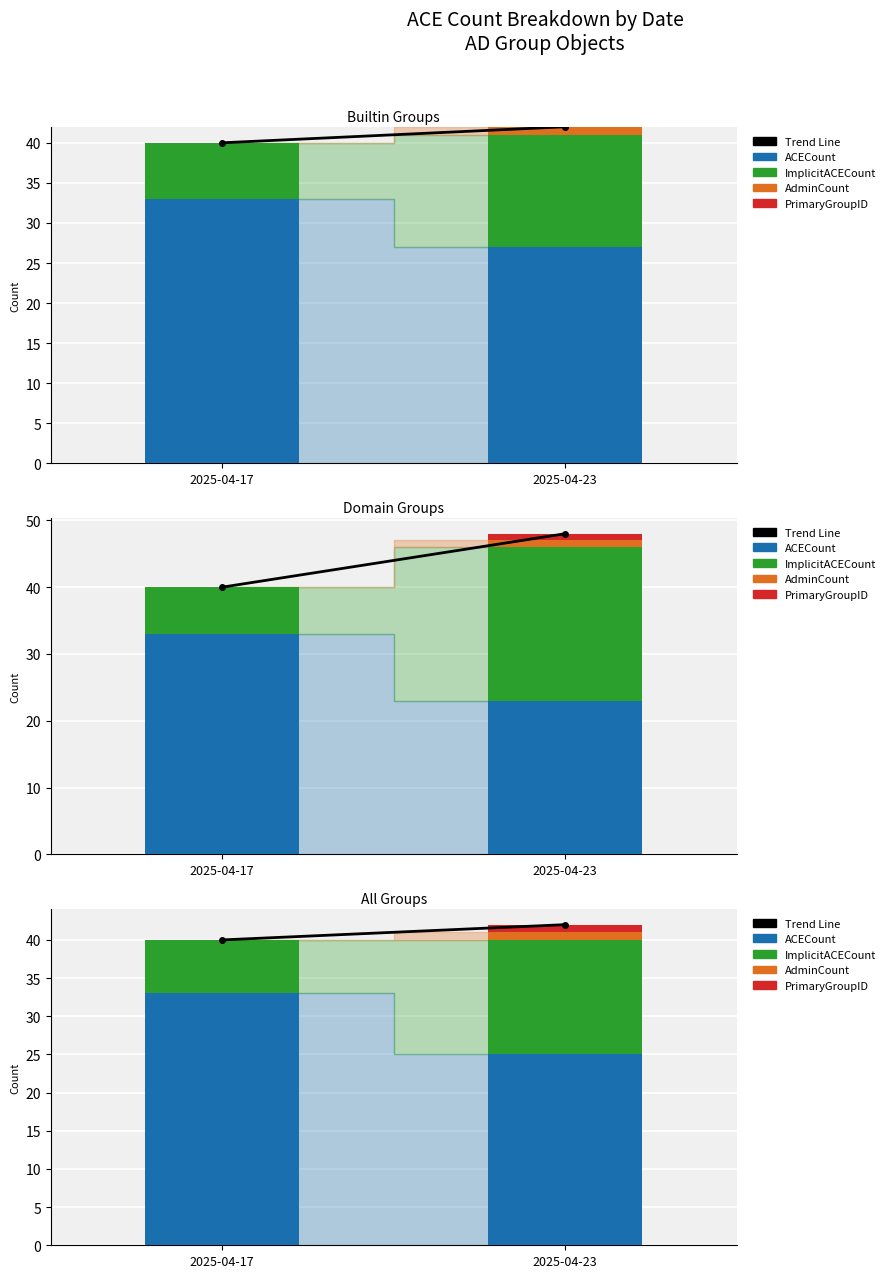

At which label does Trend Line reach its peak?

2025-04-23